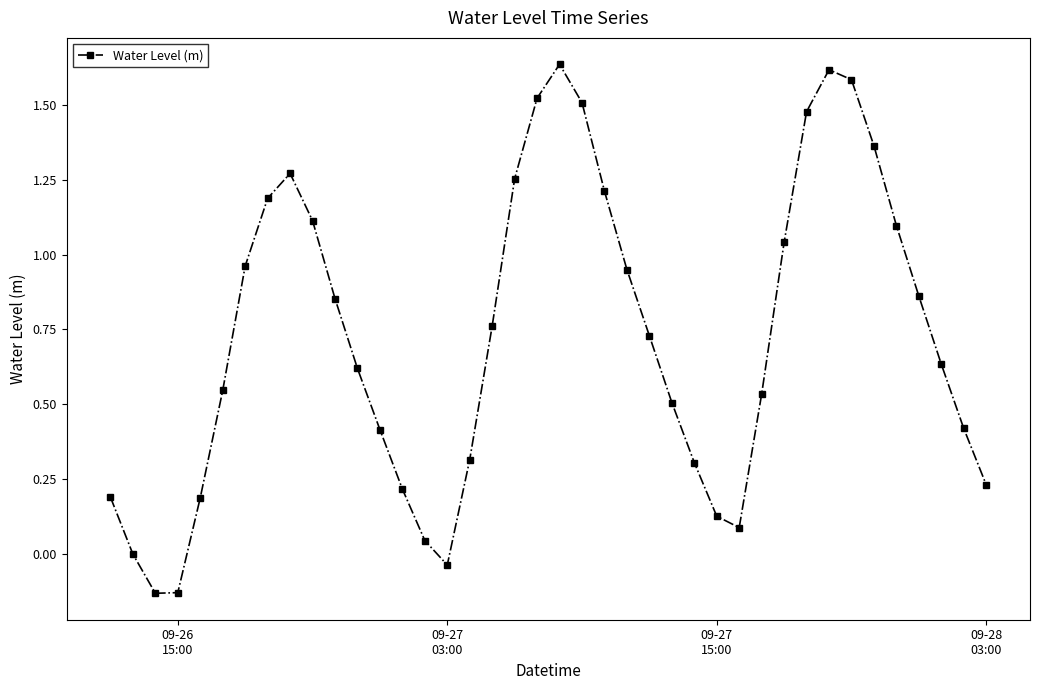

What is the difference between the maximum and minimum values?

1.8